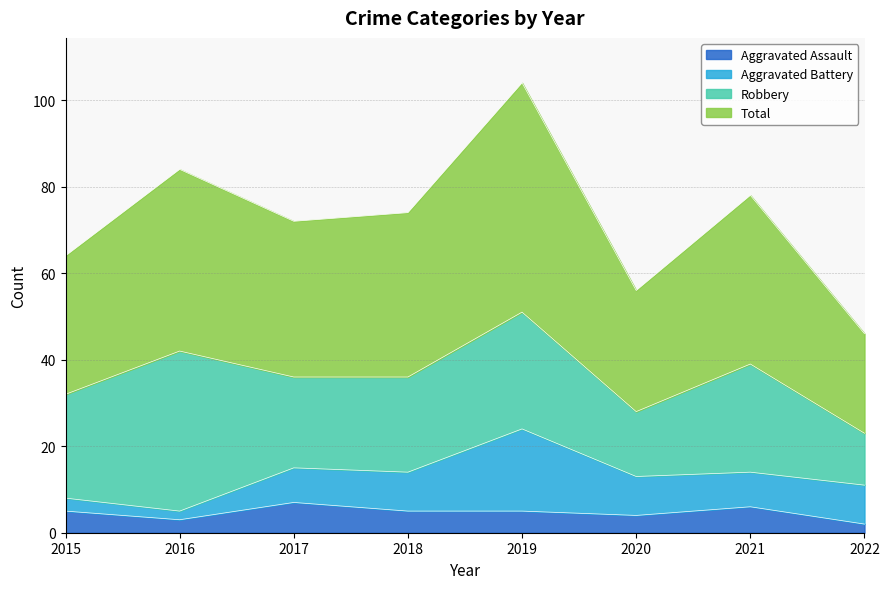

How many values in the Total series are below 74?

4